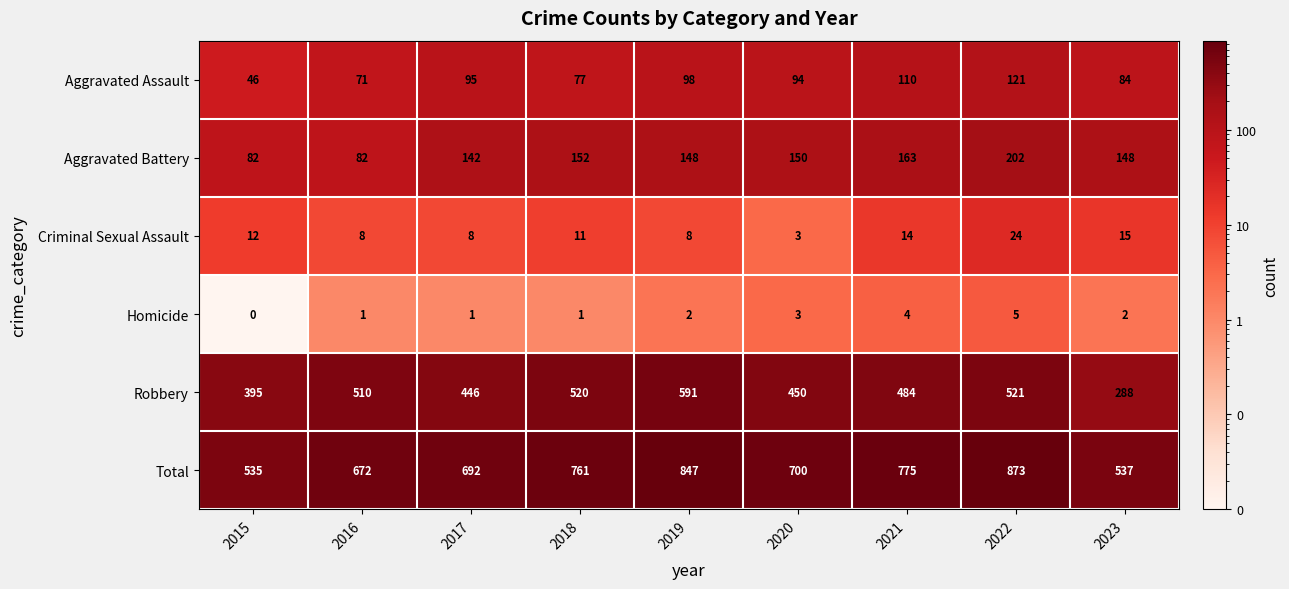

What is the average value of the Aggravated Assault series?

88